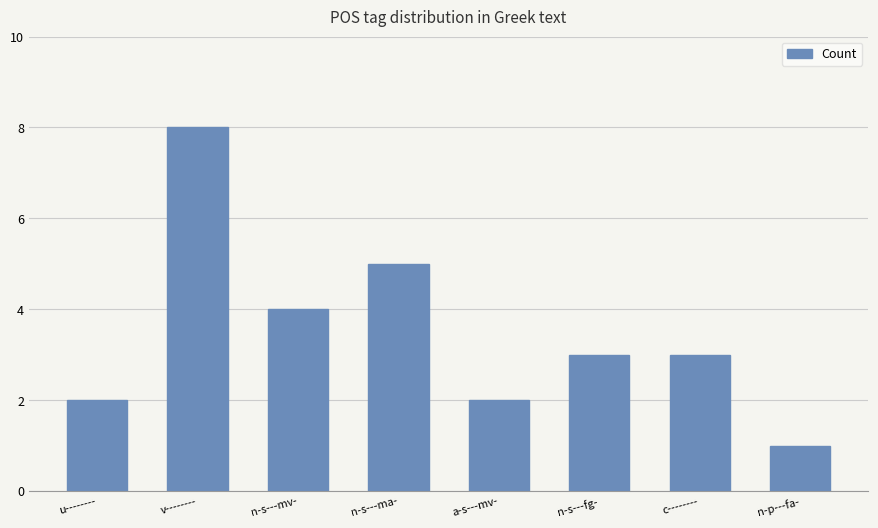

Read the value at n-p---fa-.

1